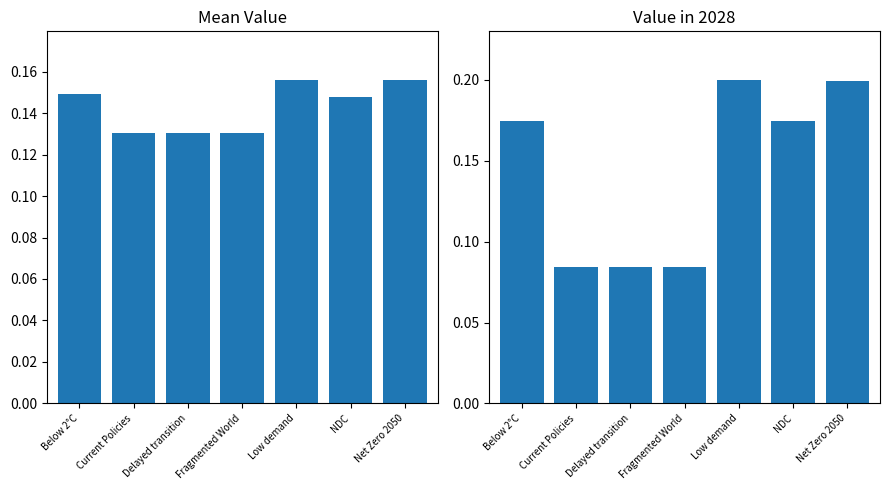

Are the bars horizontal?

No